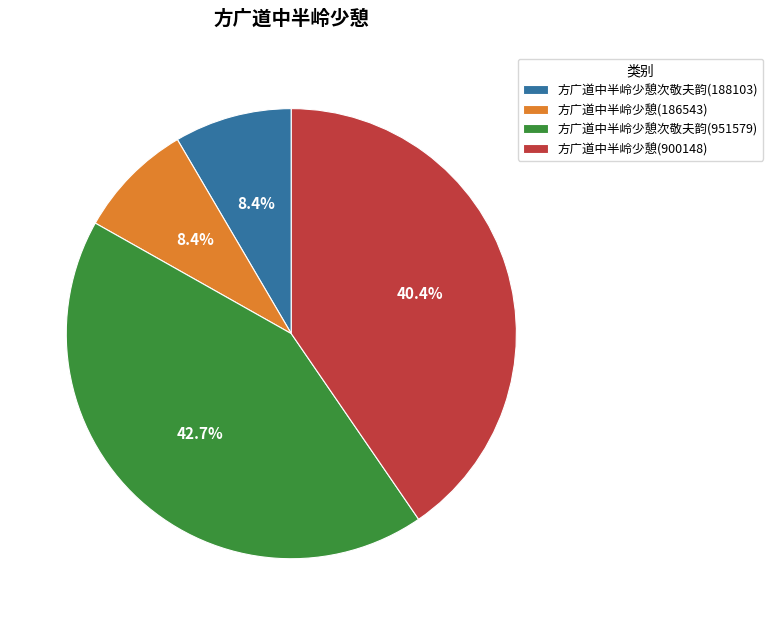

Which slice is the largest?

方广道中半岭少憩次敬夫韵(951579)